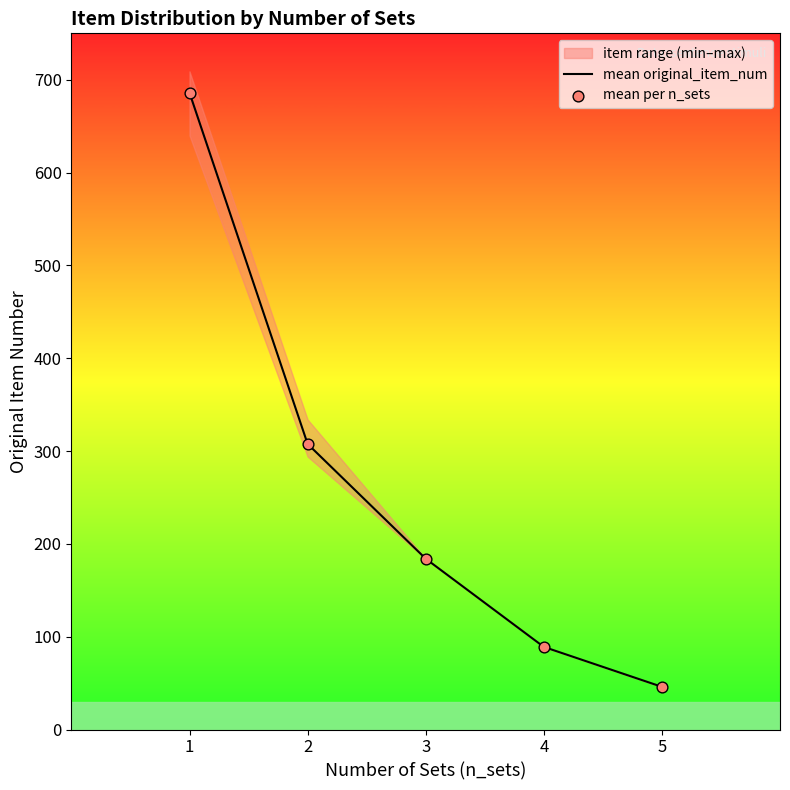

What is the total value across all series at 2?

615.3